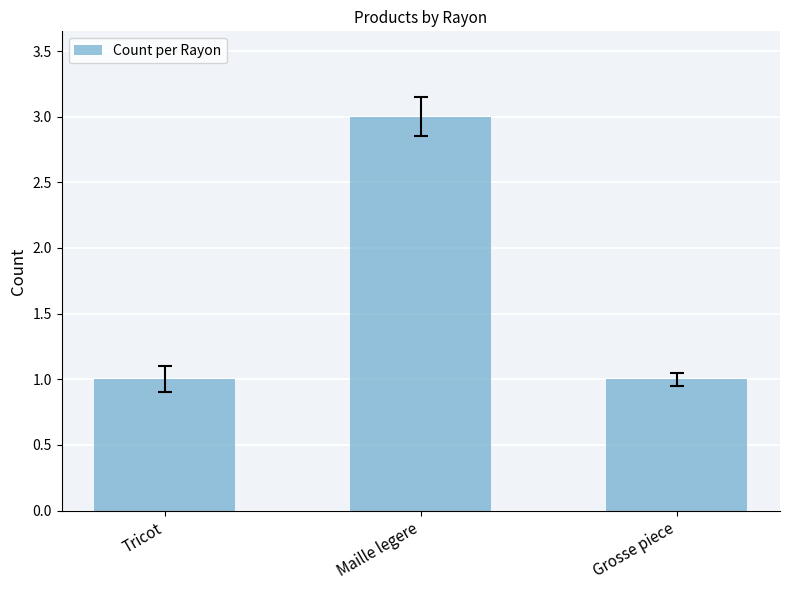

What is the average value?

2